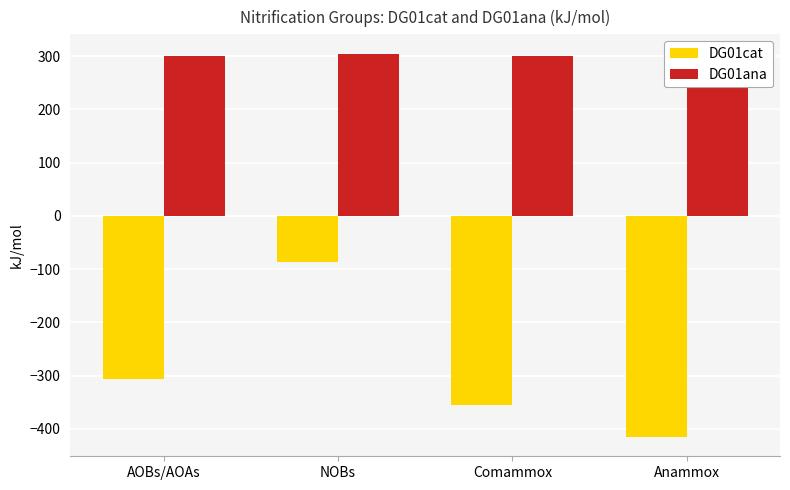

What is the difference between the second highest and minimum values in the DG01cat series?

108.2